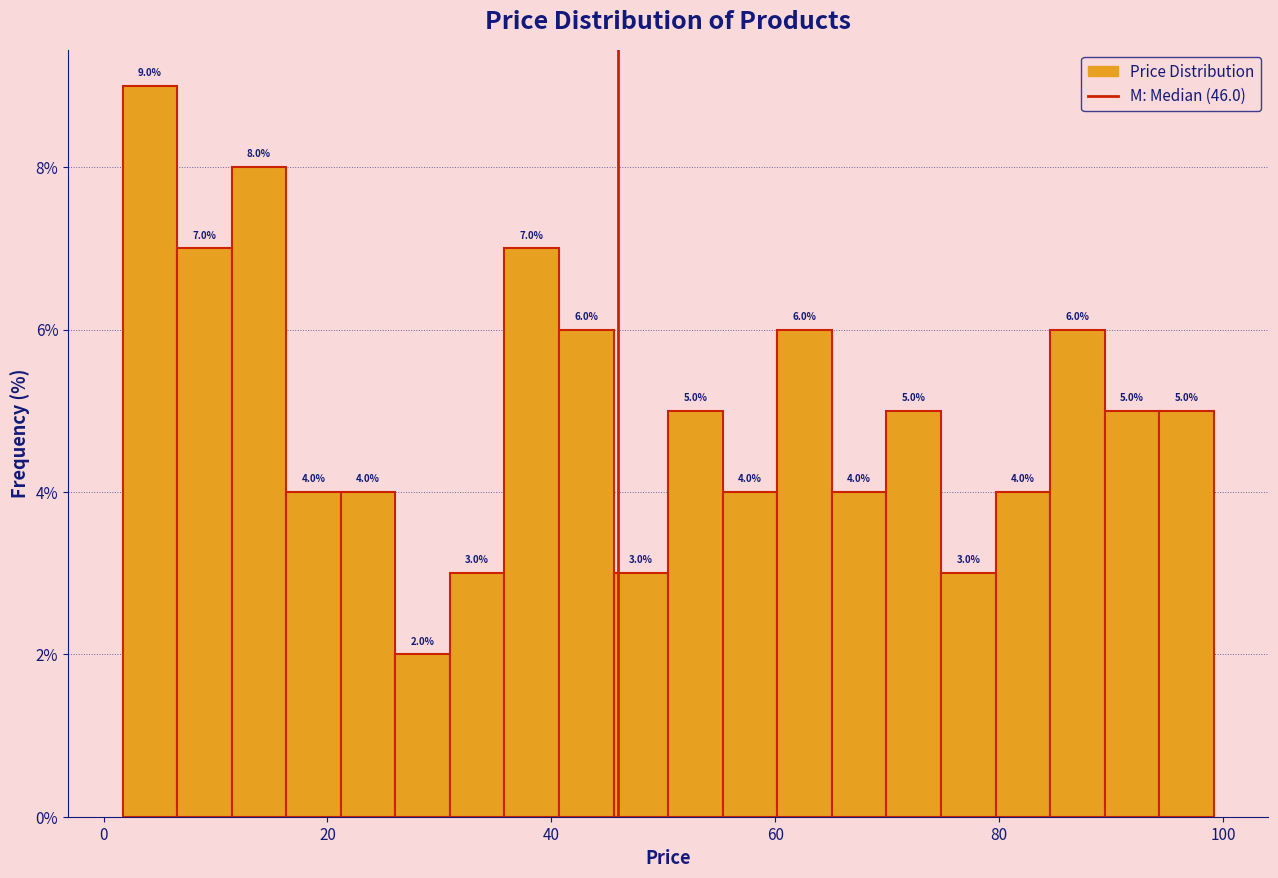

Read against the x-axis, roughly where is the centre of the tallest bar?

4